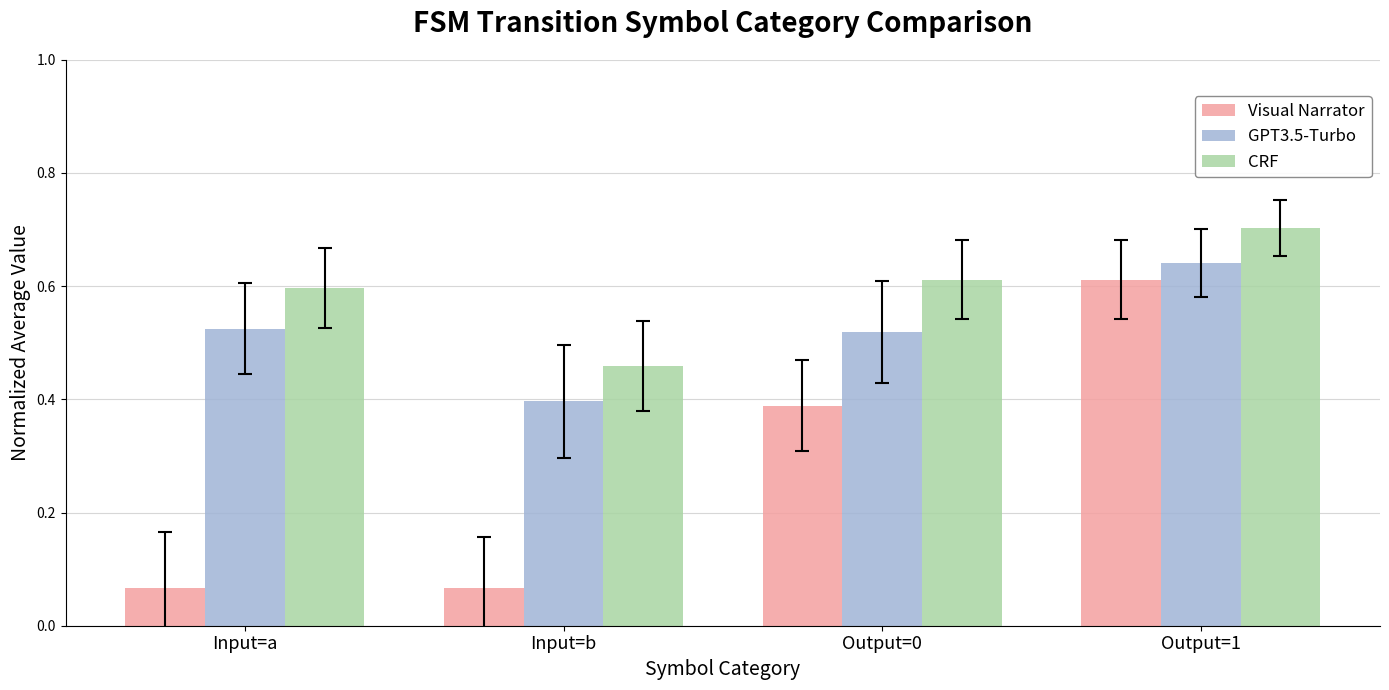

What is the label of the 3rd bar from the right?

Input=b